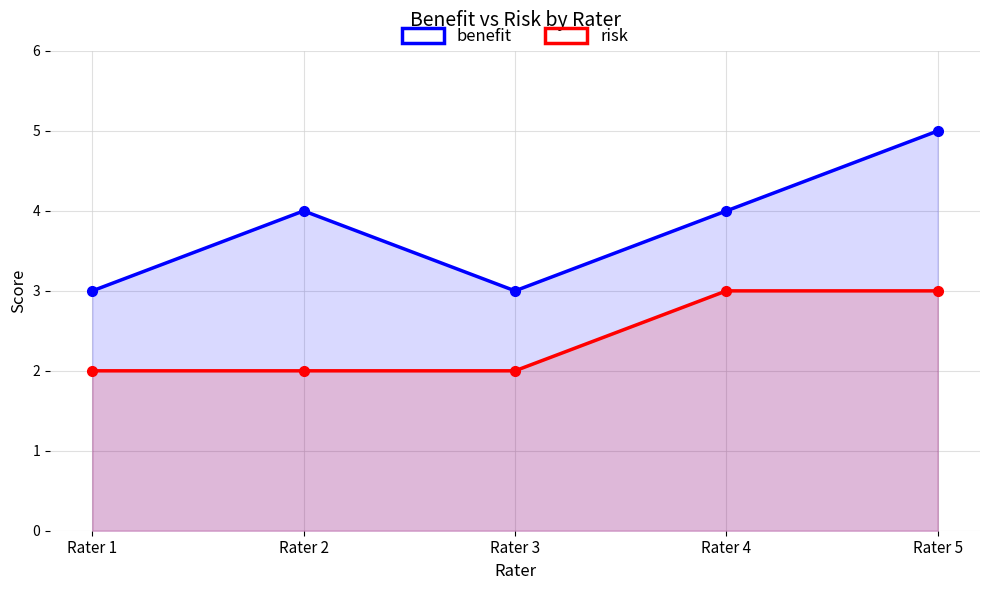

List the series in order of their peak value, highest first.

benefit, risk